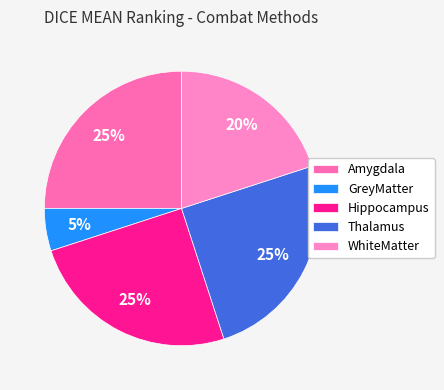

Between GreyMatter and Hippocampus, which is larger?

Hippocampus